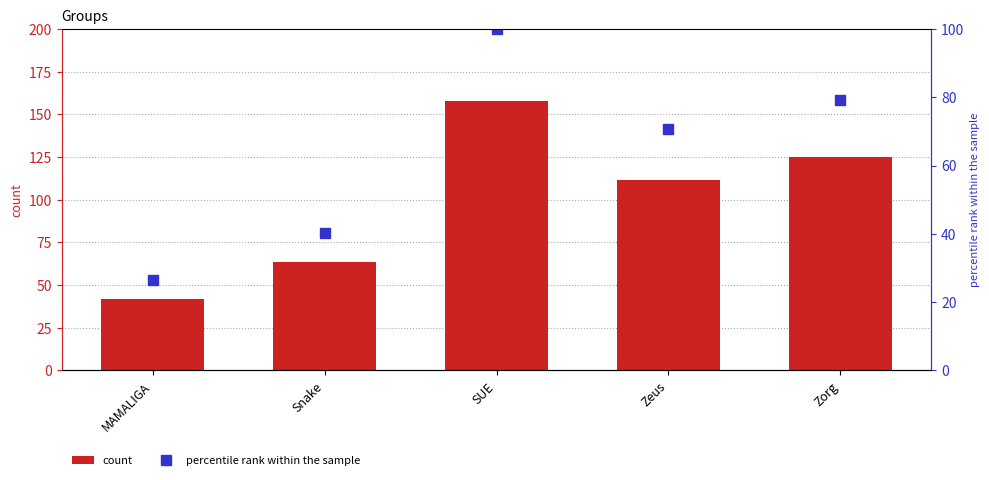

At which category does the chart reach its peak across all series?

SUE